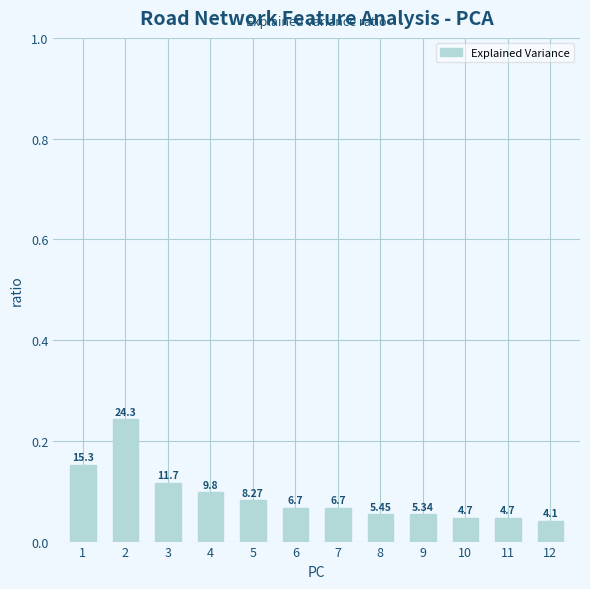

How many bars are there in total?

12